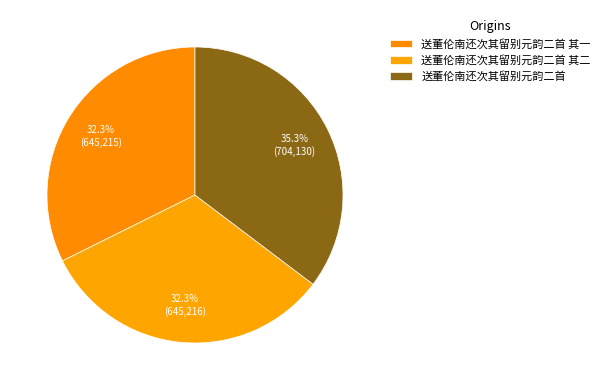

Does 送董伦南还次其留别元韵二首 其二 represent more than half of the total?

No